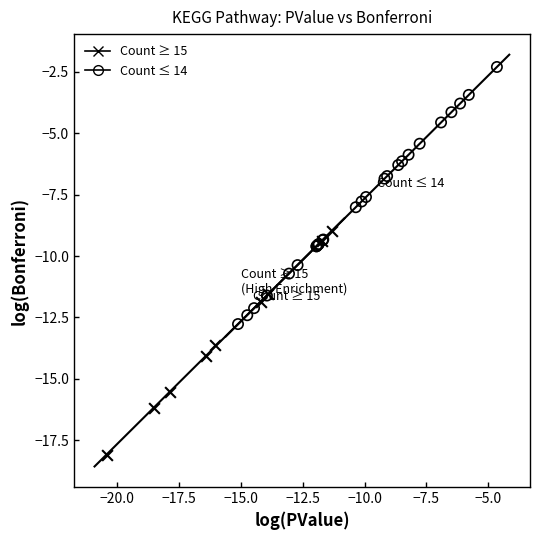

Which series has the largest Y range (max minus min)?

Count ≤ 14